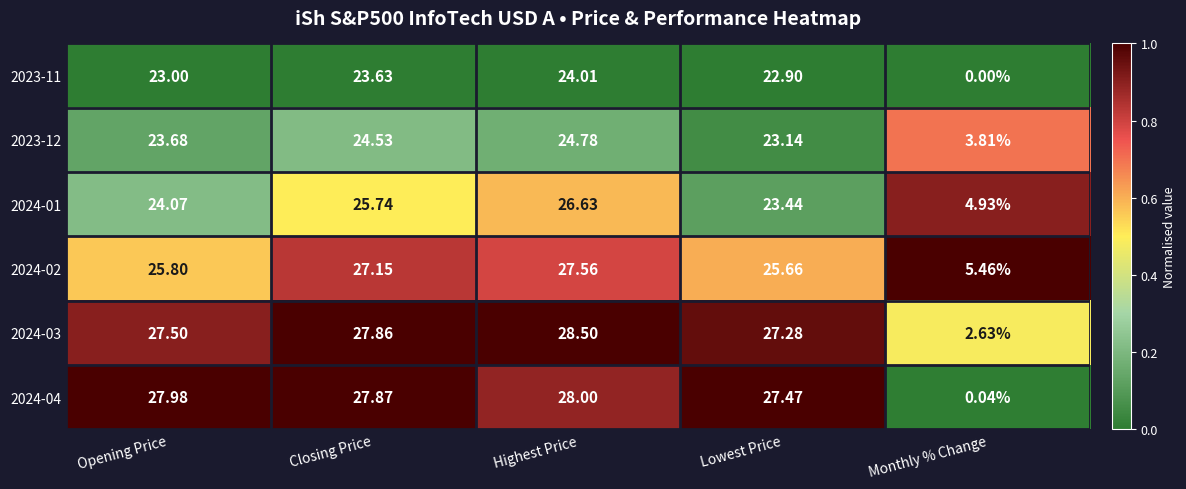

Where is 2023-11 nearest to the value 12?

Lowest Price